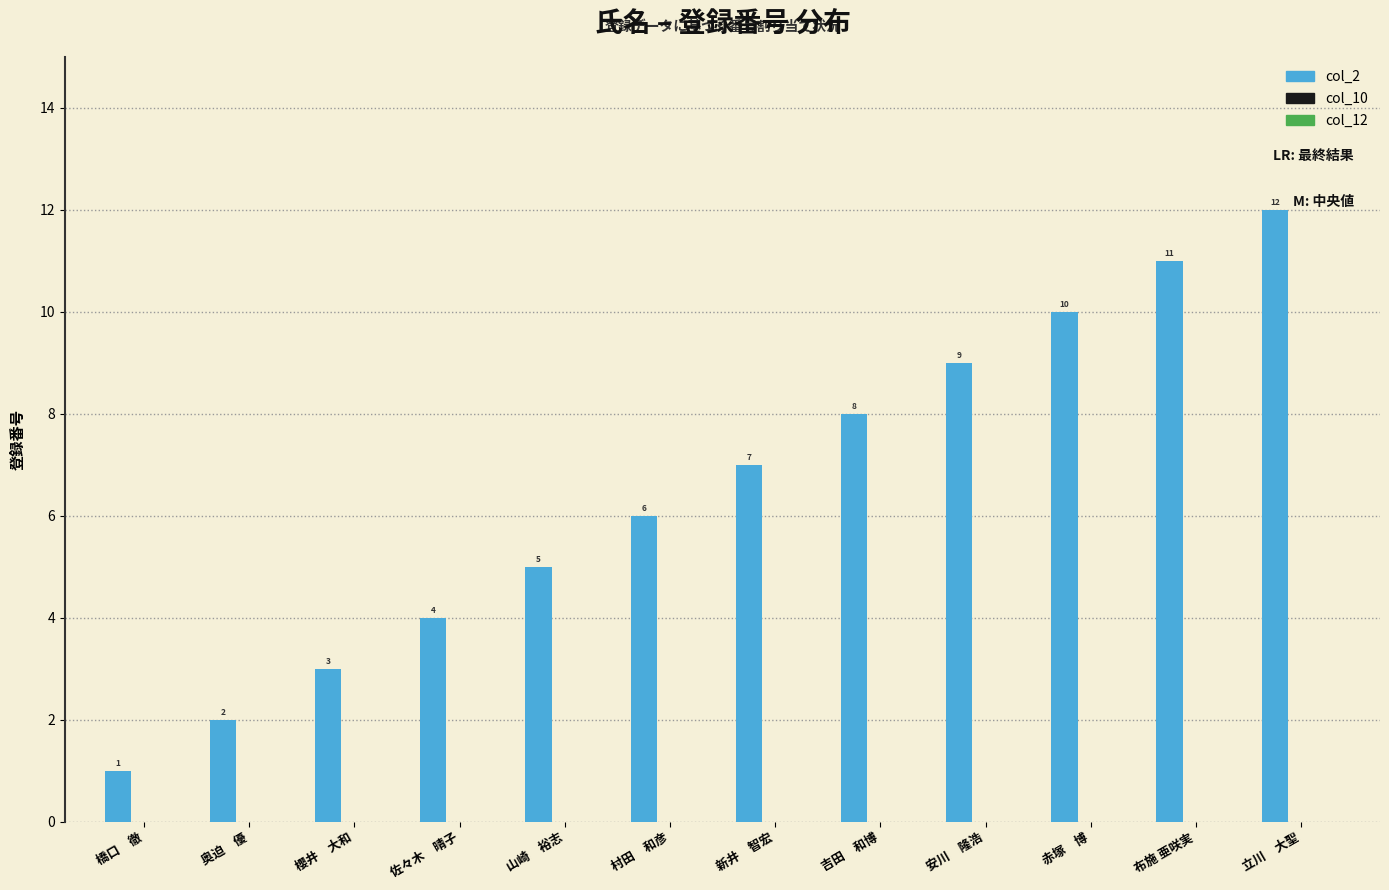

What is the difference between the values at 吉田　和博 and 立川　大聖?

4